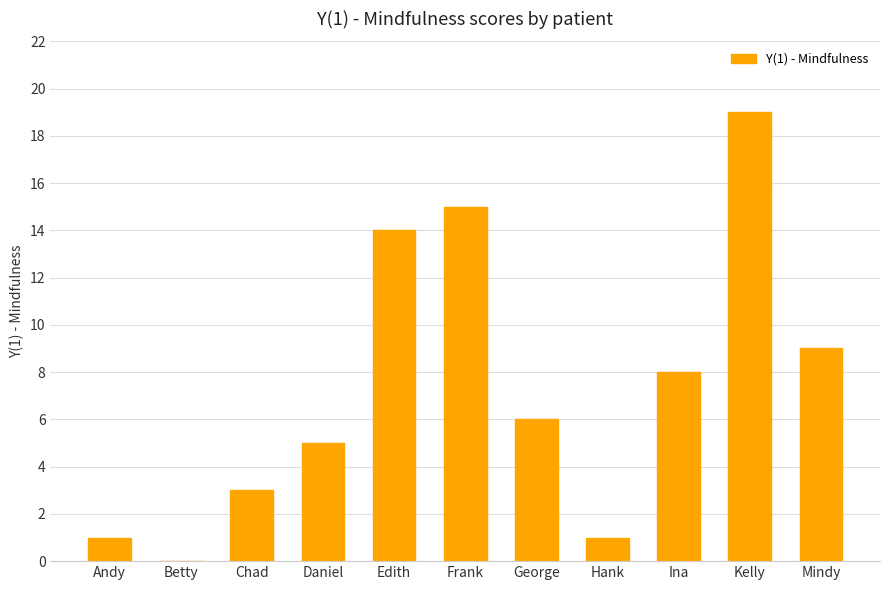

What is the maximum value shown in the chart?

19